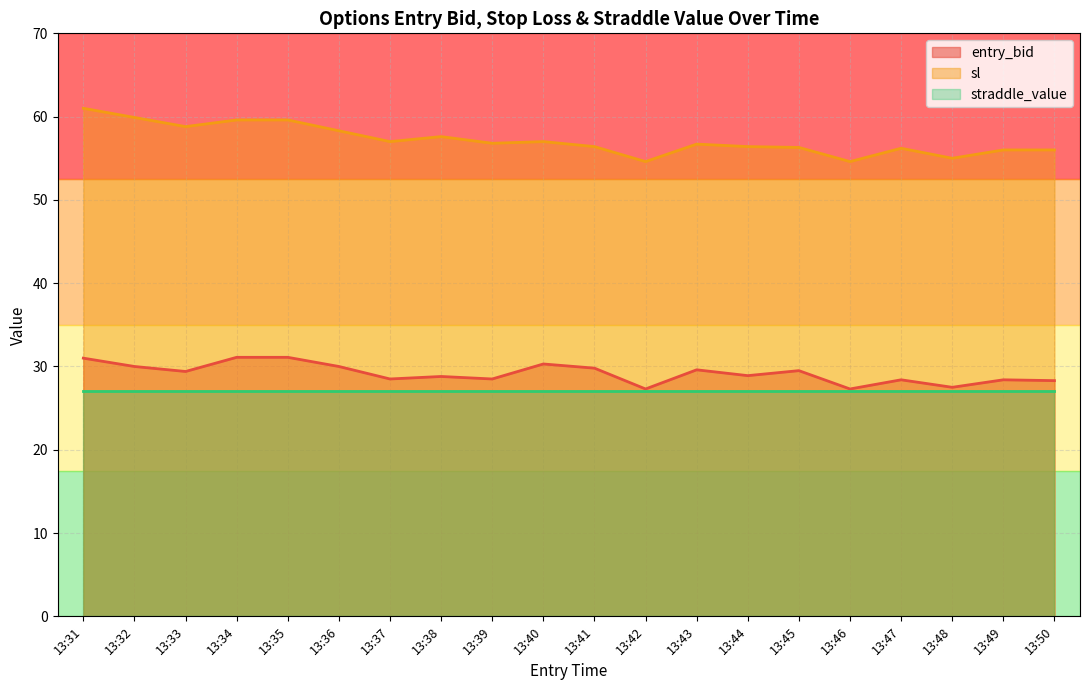

What is the maximum value for sl?

61.0